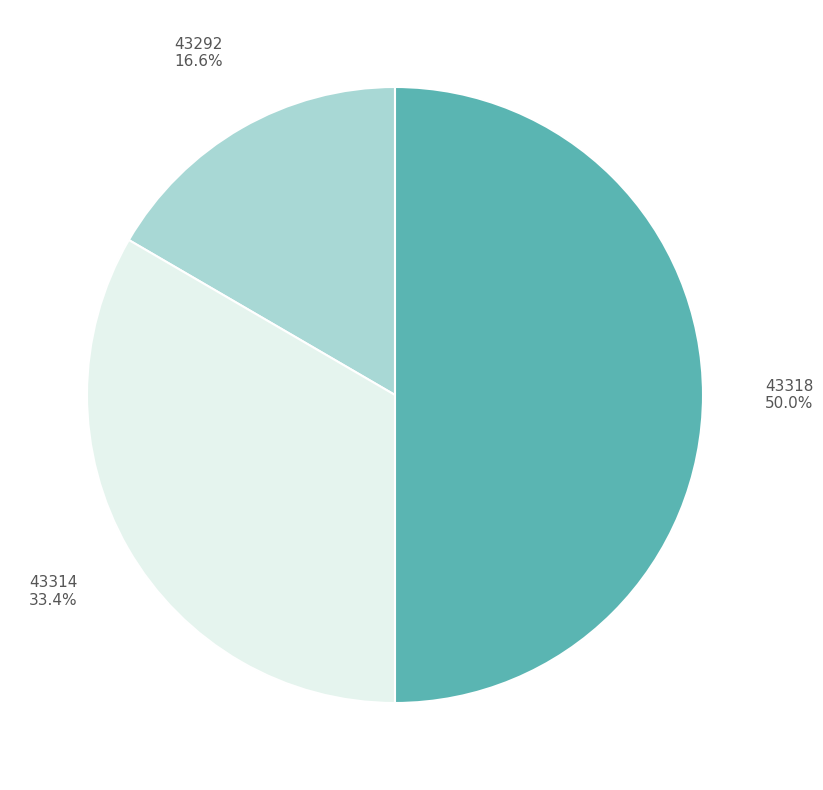

True or false: 43318 accounts for 56% of the total.

False